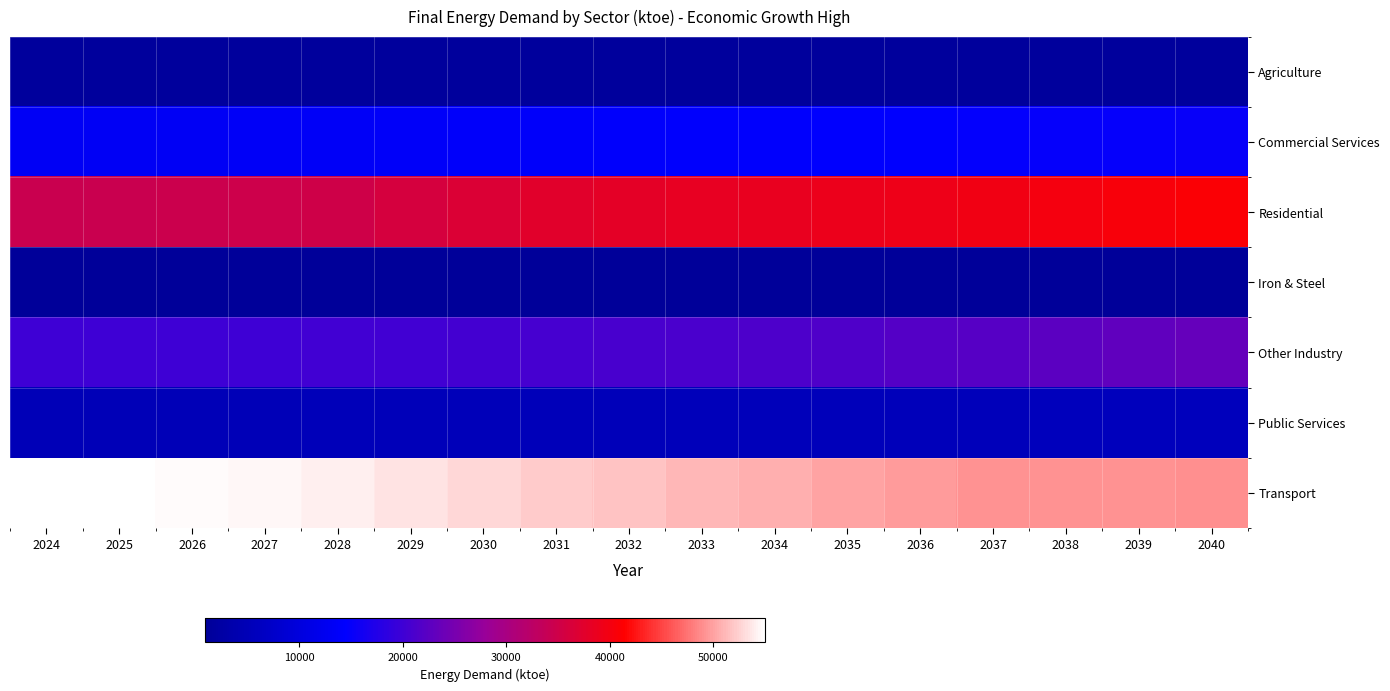

At which category is the sum across all series the highest?

2040